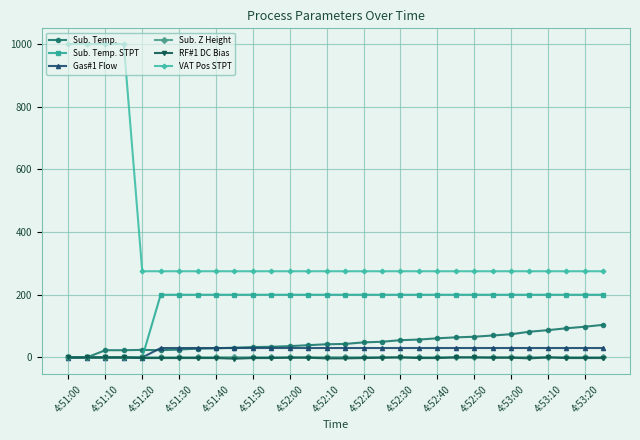

How many values in the RF#1 DC Bias series are below -2?

4